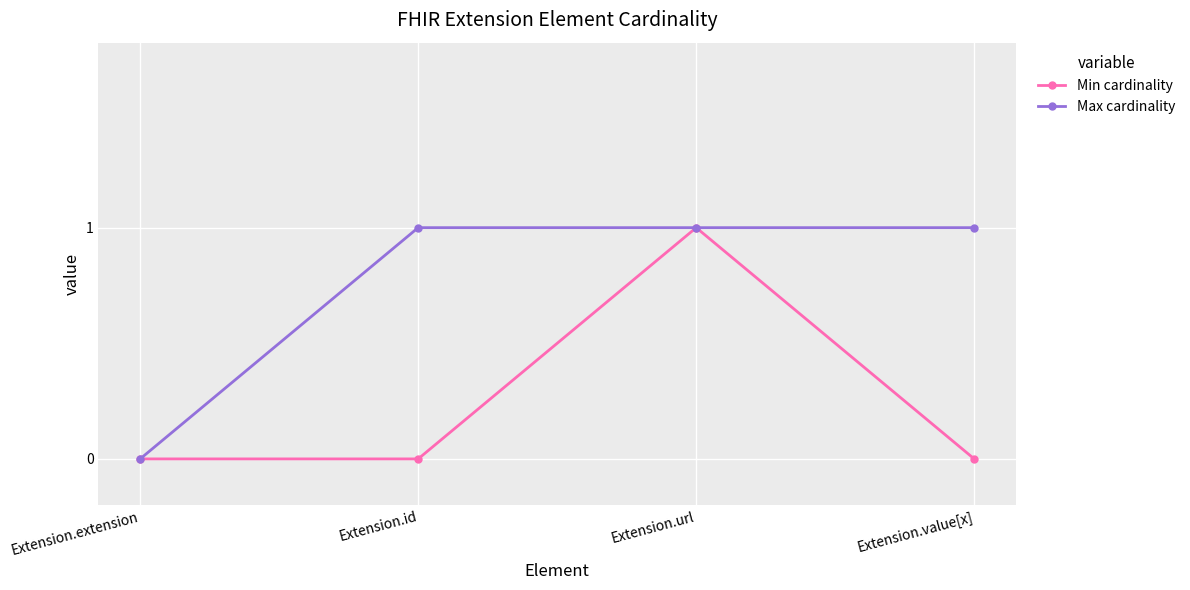

Reading left to right, transcribe all the data shown in this chart.

Min cardinality: Extension.extension=0	Extension.id=0	Extension.url=1	Extension.value[x]=0
Max cardinality: Extension.extension=0	Extension.id=1	Extension.url=1	Extension.value[x]=1